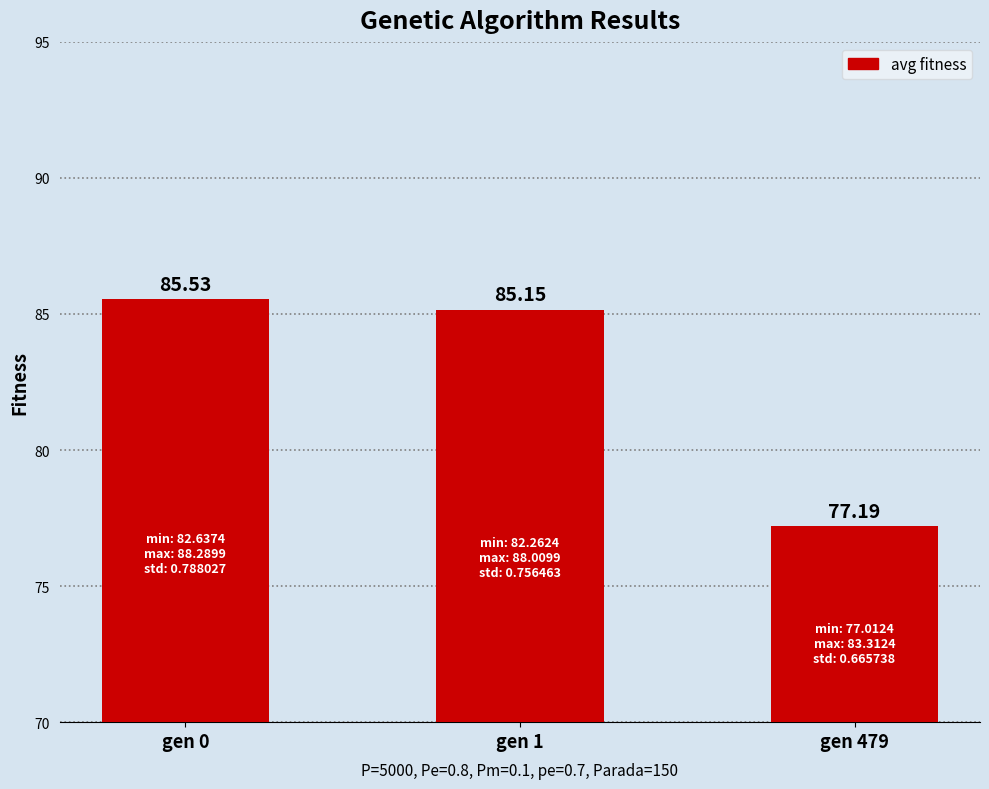

Reading left to right, what are all the values shown in this chart?

85.5	85.2	77.2